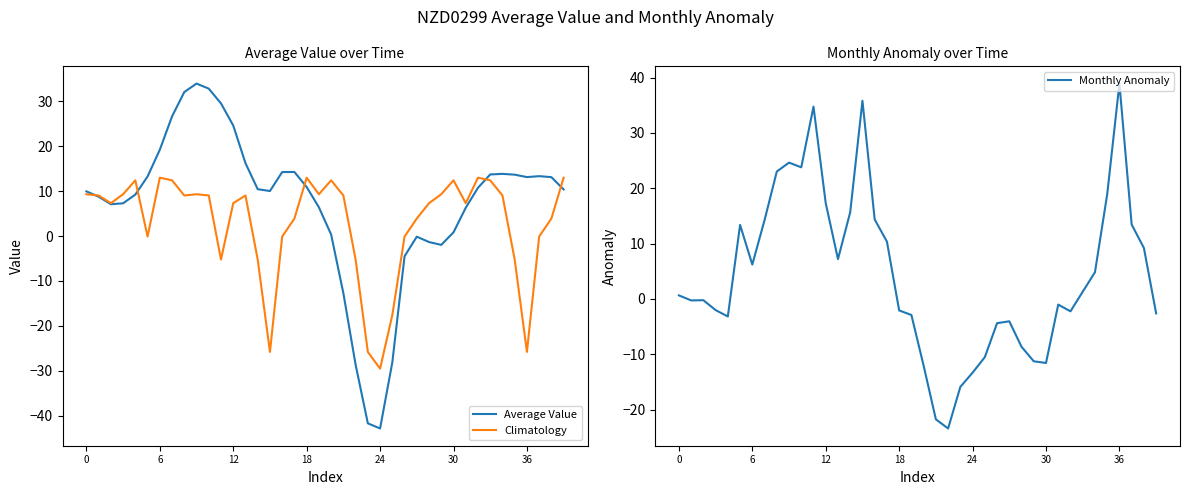

Which category has the lowest value in the Monthly Anomaly series?

22